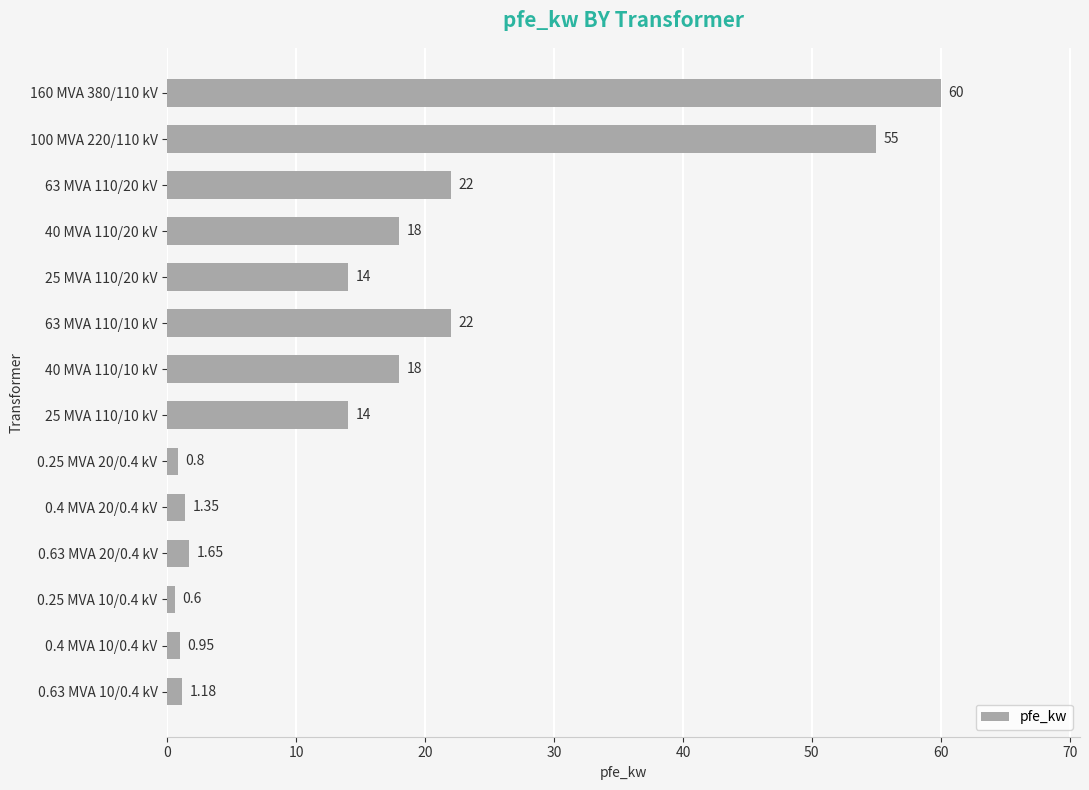

Which has a higher value, 0.63 MVA 10/0.4 kV or 25 MVA 110/20 kV?

25 MVA 110/20 kV